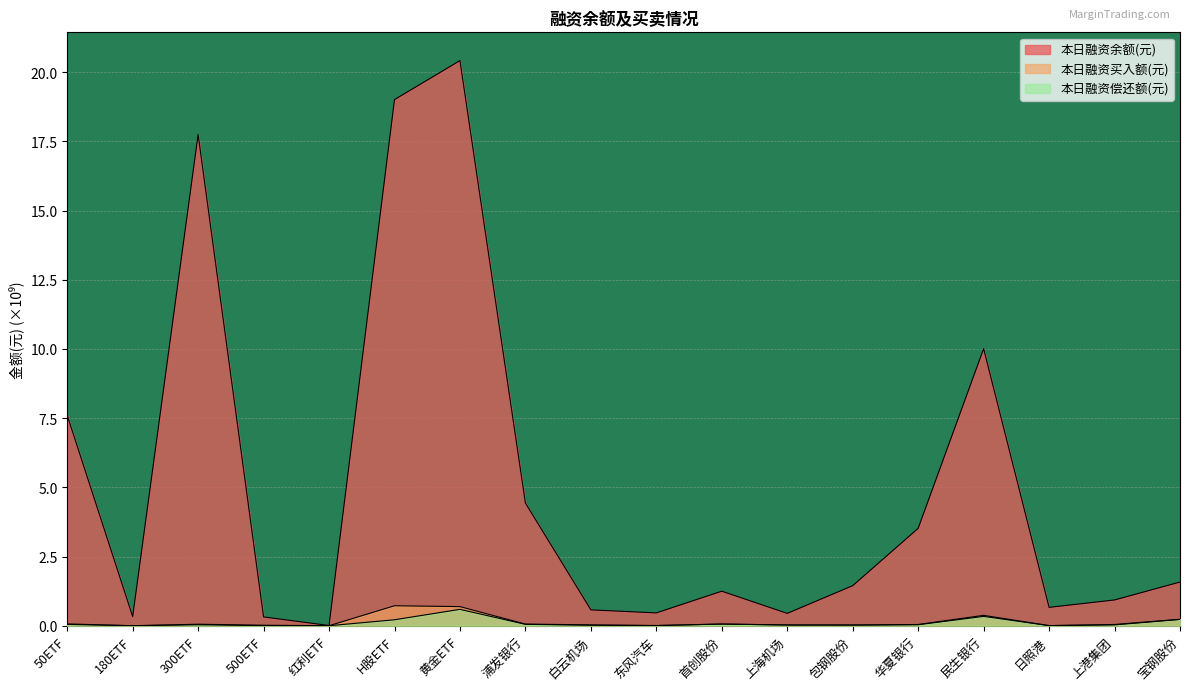

Reading right to left, what are all the values shown in this chart?

本日融资余额(元): 宝钢股份=1.6	上港集团=0.9	日照港=0.7	民生银行=10.0	华夏银行=3.5	包钢股份=1.4	上海机场=0.4	首创股份=1.2	东风汽车=0.5	白云机场=0.6	浦发银行=4.4	黄金ETF=20.4	H股ETF=19.0	红利ETF=0.0	500ETF=0.3	300ETF=17.8	180ETF=0.3	50ETF=7.6
本日融资买入额(元): 宝钢股份=0.2	上港集团=0.0	日照港=0.0	民生银行=0.4	华夏银行=0.0	包钢股份=0.0	上海机场=0.0	首创股份=0.1	东风汽车=0.0	白云机场=0.0	浦发银行=0.1	黄金ETF=0.7	H股ETF=0.7	红利ETF=0.0	500ETF=0.0	300ETF=0.1	180ETF=0.0	50ETF=0.1
本日融资偿还额(元): 宝钢股份=0.2	上港集团=0.0	日照港=0.0	民生银行=0.3	华夏银行=0.0	包钢股份=0.0	上海机场=0.0	首创股份=0.1	东风汽车=0.0	白云机场=0.0	浦发银行=0.0	黄金ETF=0.6	H股ETF=0.2	红利ETF=0.0	500ETF=0.0	300ETF=0.0	180ETF=0.0	50ETF=0.0